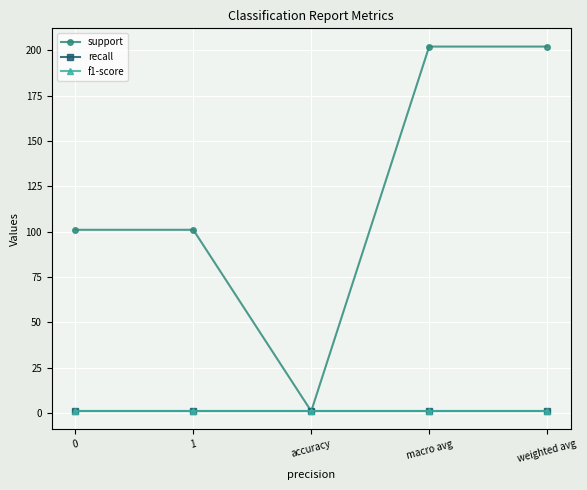

Which series changed the most between 1 and weighted avg?

support